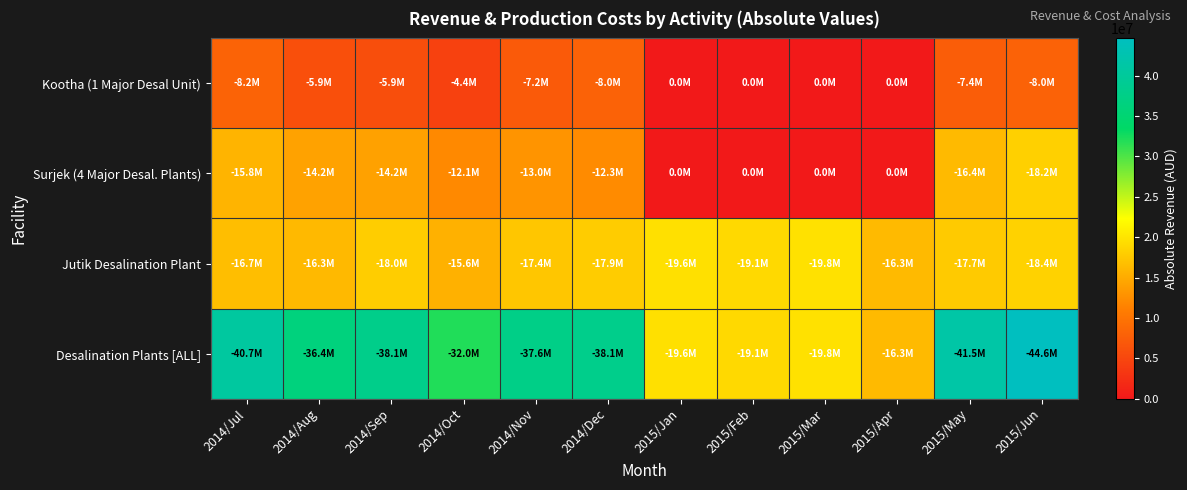

At 2014/Dec, list the series in order from largest to smallest.

Desalination Plants [ALL], Jutik Desalination Plant, Surjek (4 Major Desal. Plants), Kootha (1 Major Desal Unit)